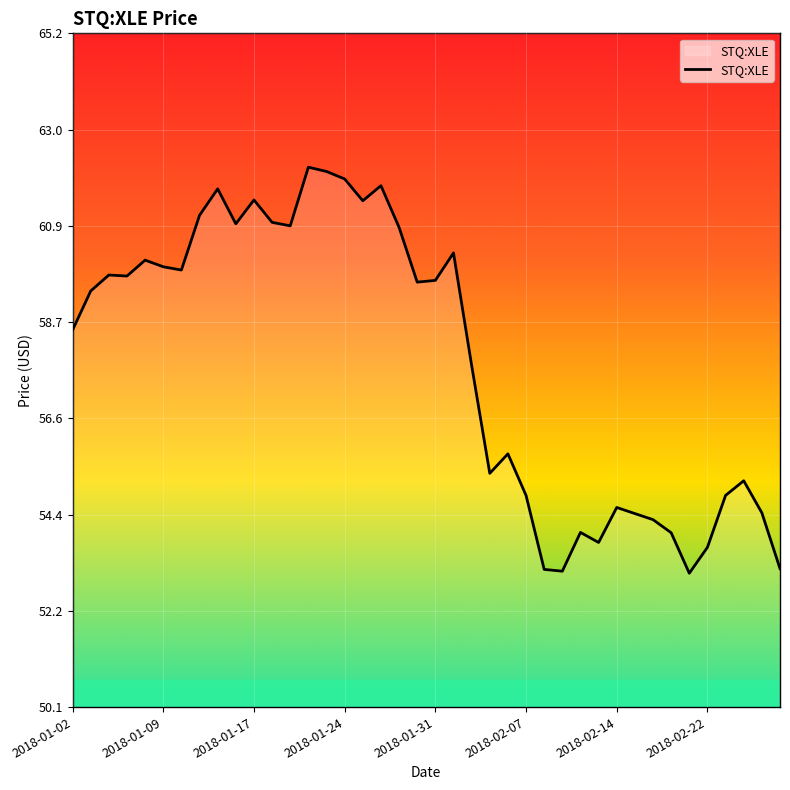

What is the minimum value shown in the chart?

53.1